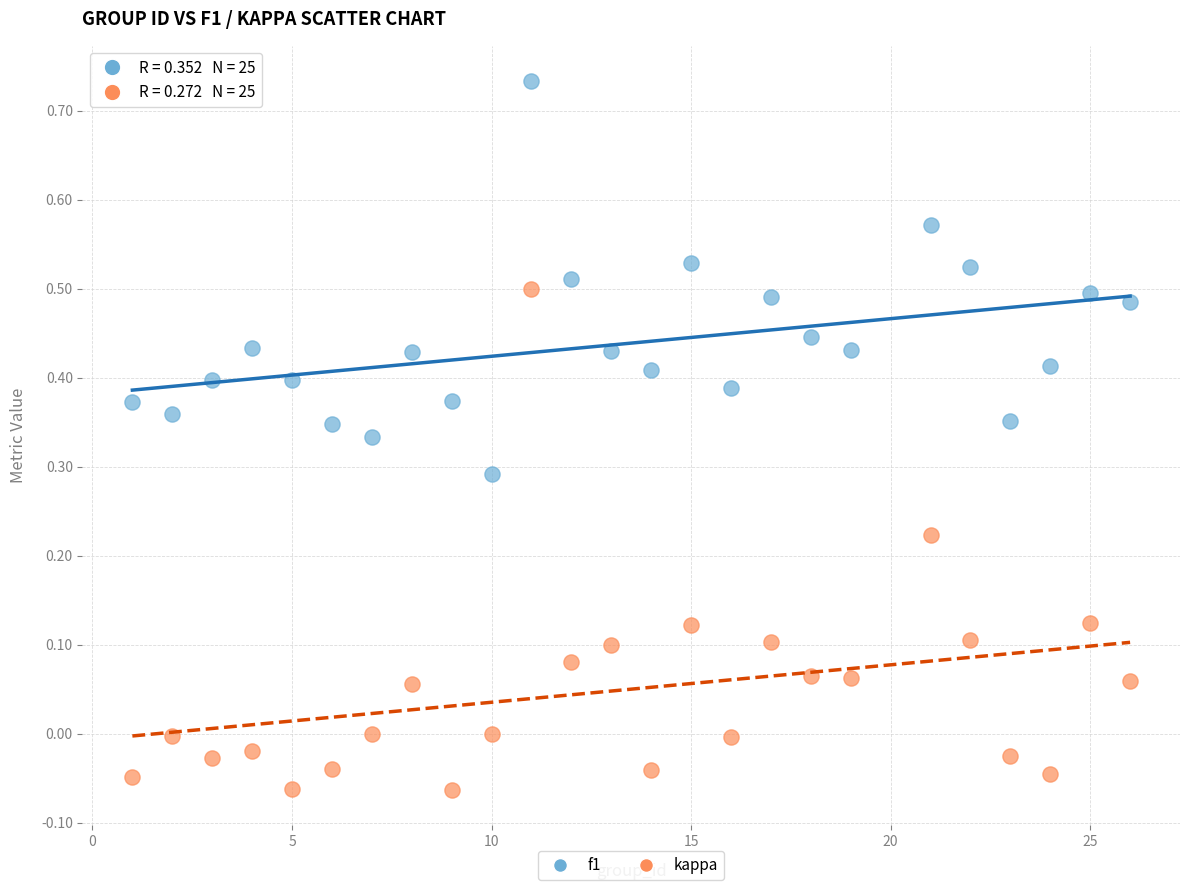

Which series has the widest spread of Y values?

kappa